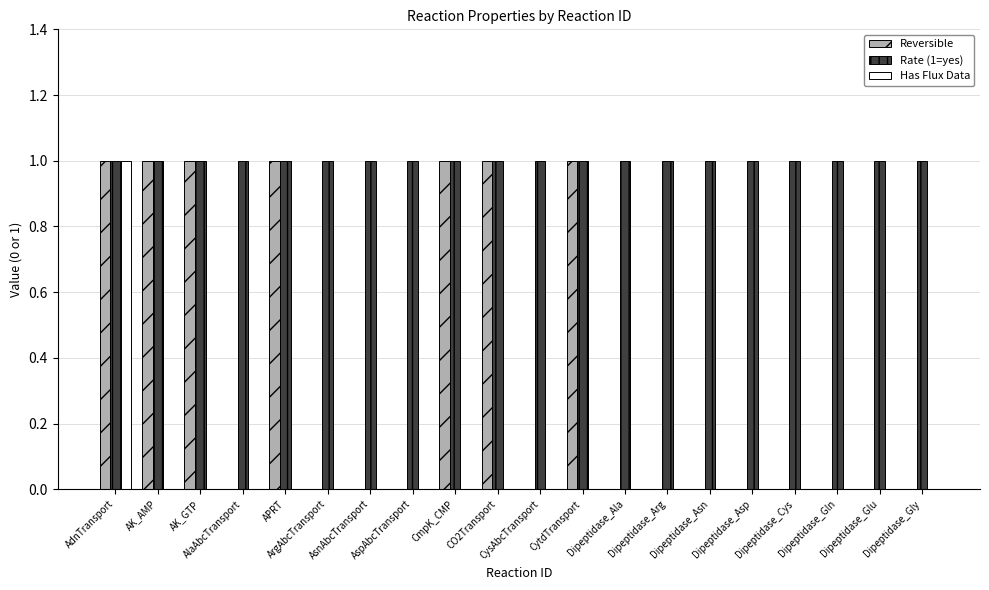

What is the highest value of the Has Flux Data series?

1